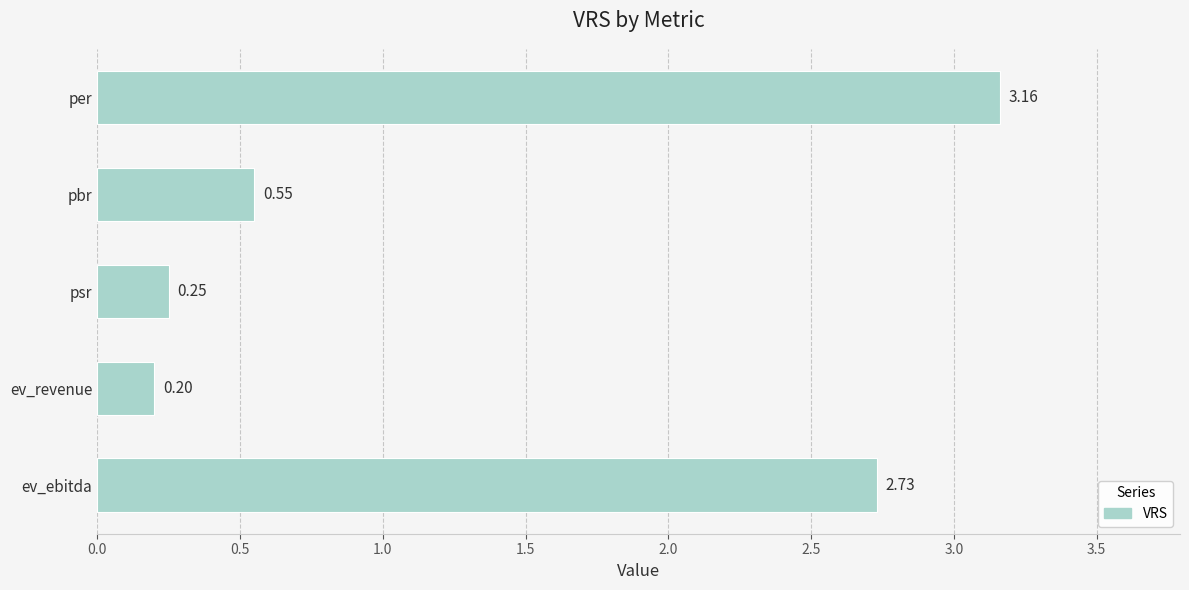

Does the chart contain stacked bars?

No